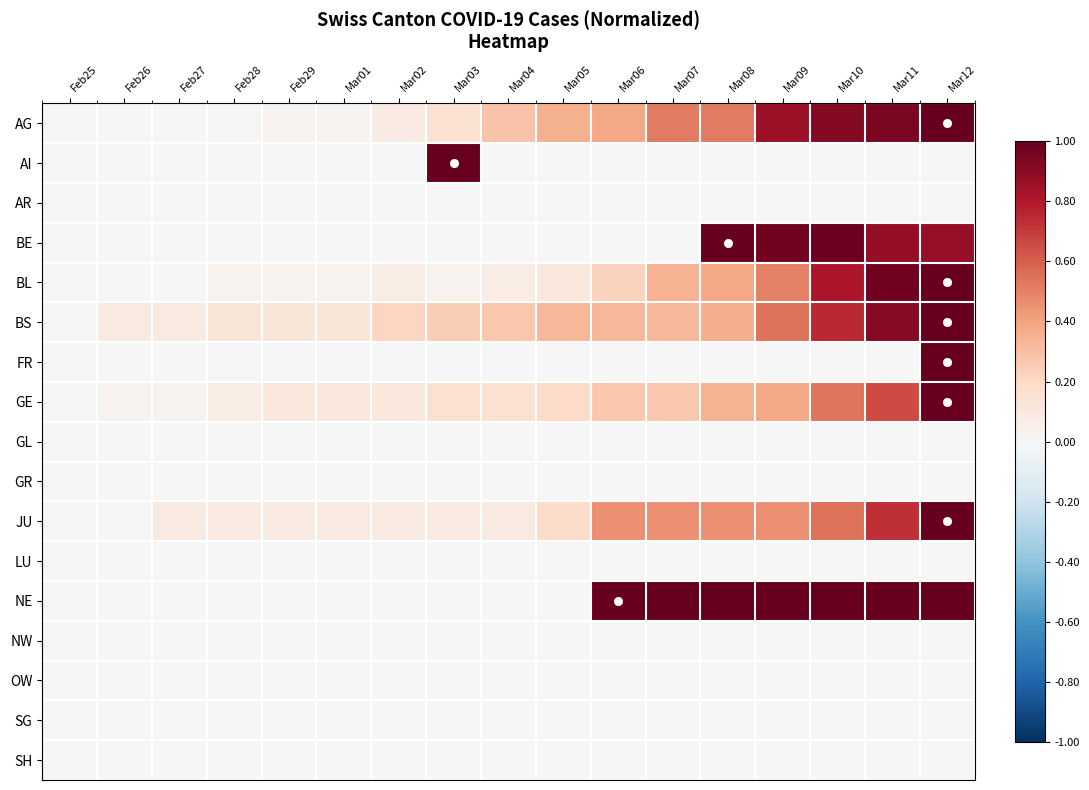

Which series has the widest spread of values?

AG